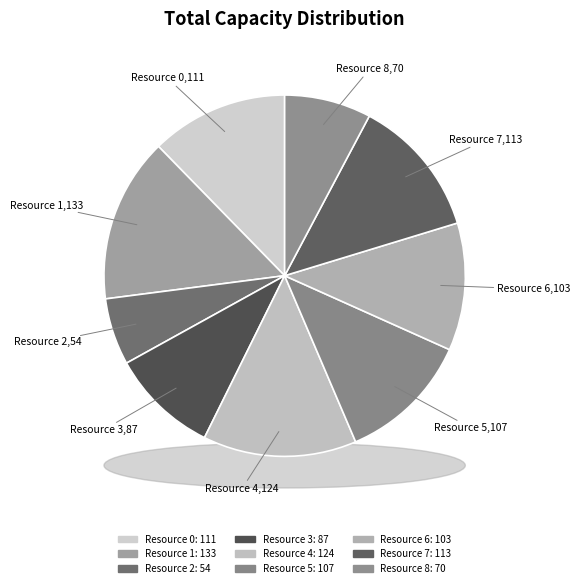

Is there a majority slice in this chart?

No